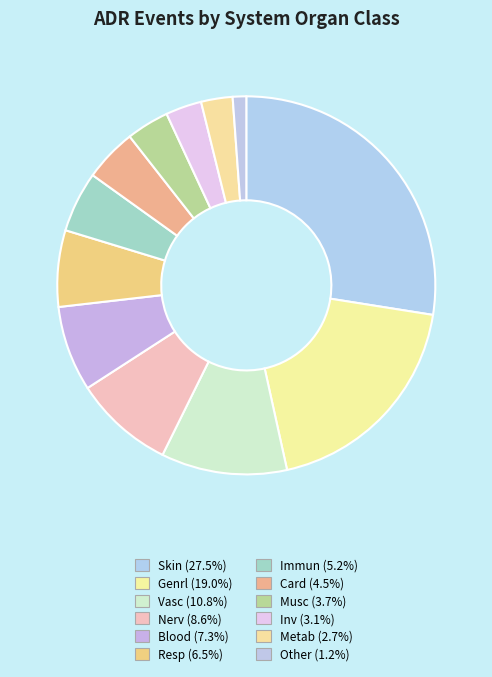

What is the smallest slice in the pie chart?

Other